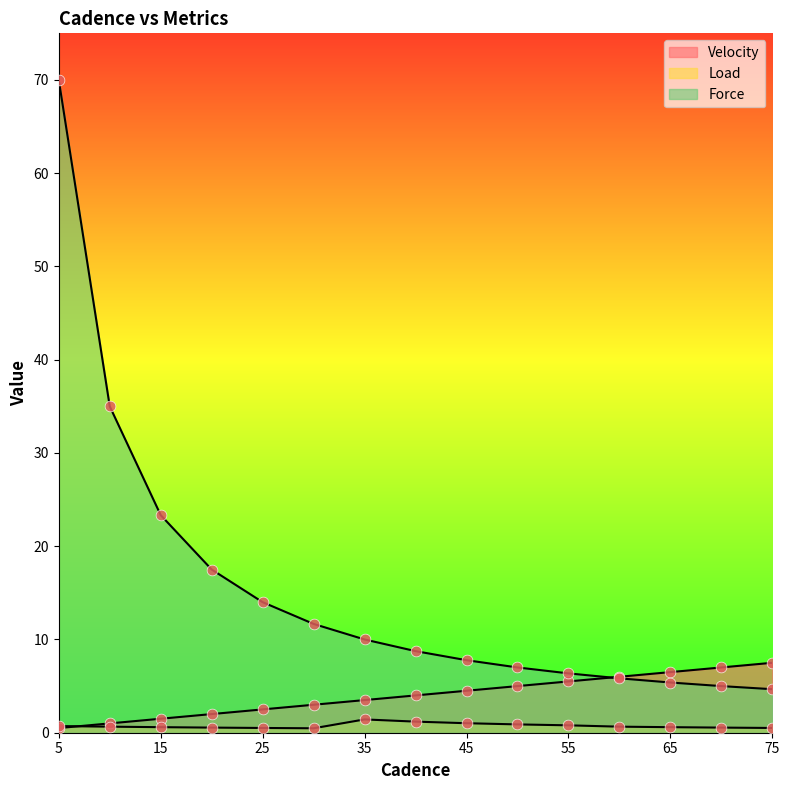

What are all the series names shown in the legend?

Velocity, Load, Force